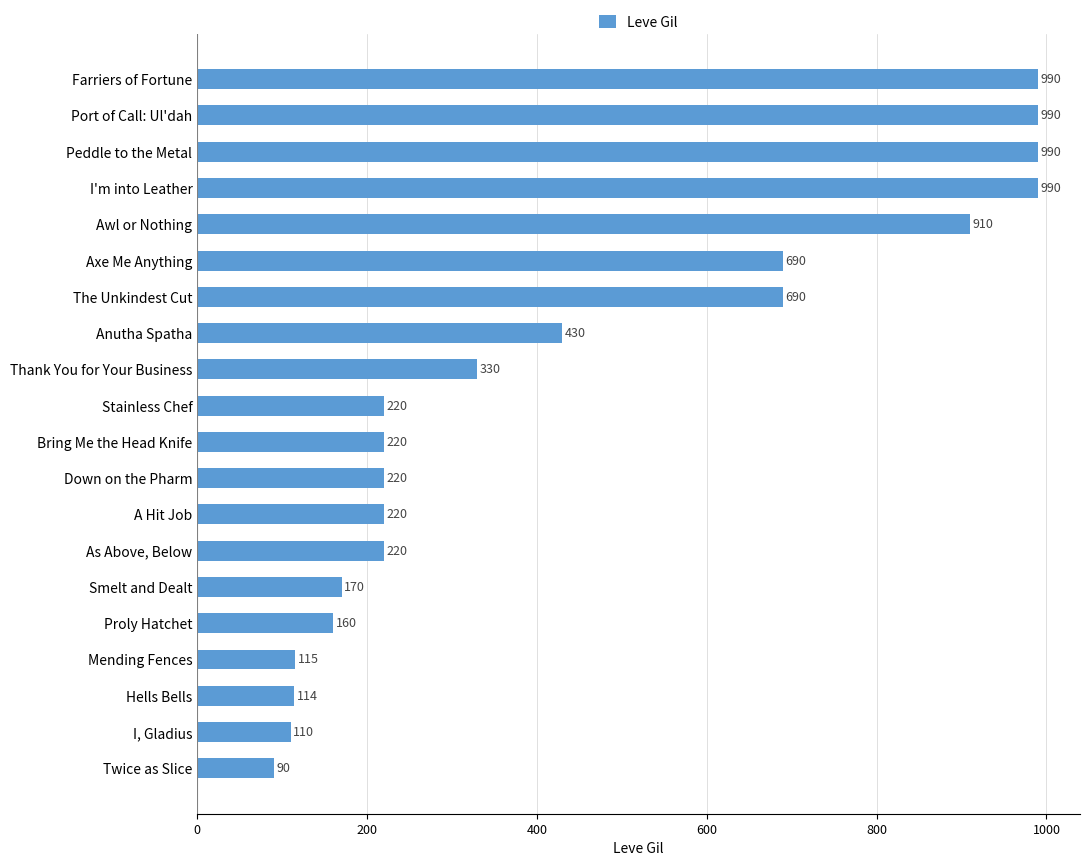

Count the number of categories in the chart.

20